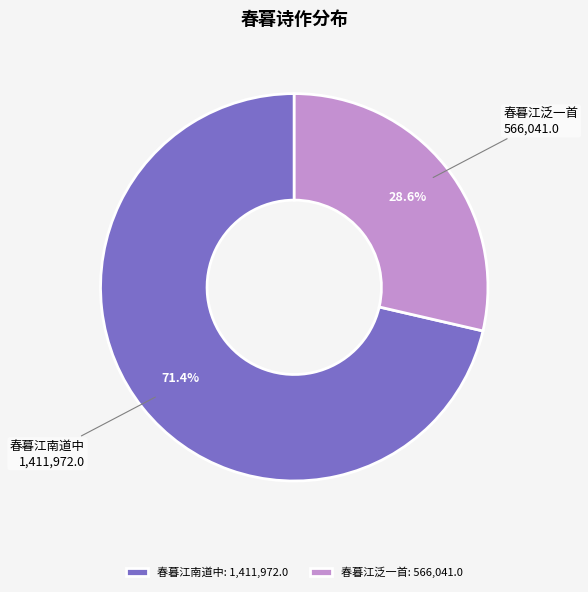

To the nearest percent, what portion does 春暮江泛一首 represent?

29%